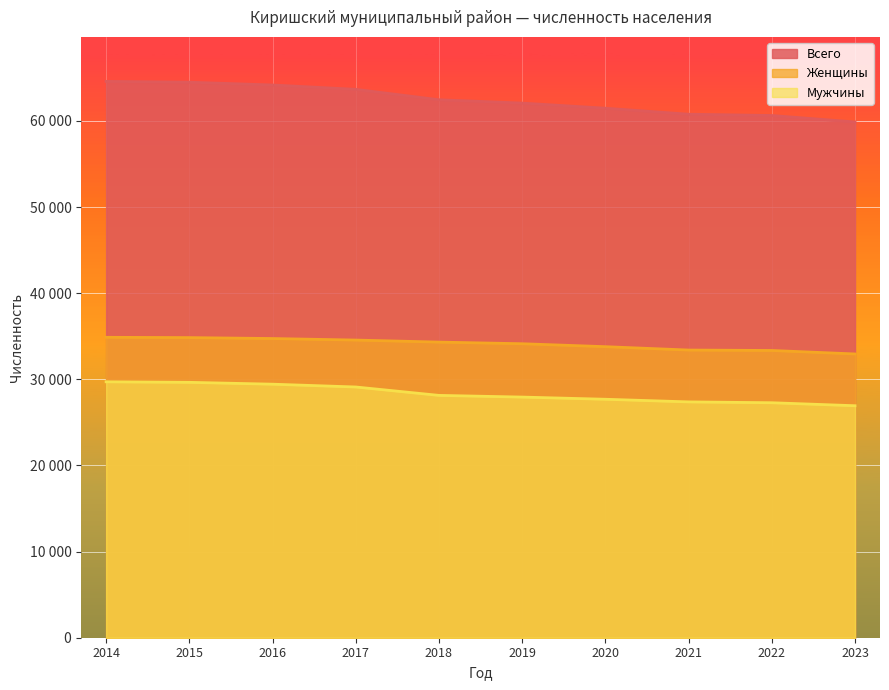

Where is Всего nearest to the value 62232?

2019